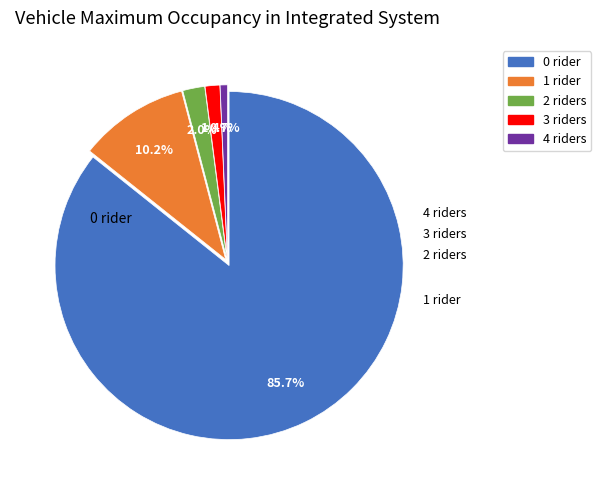

Which category has the smallest portion of the pie?

4